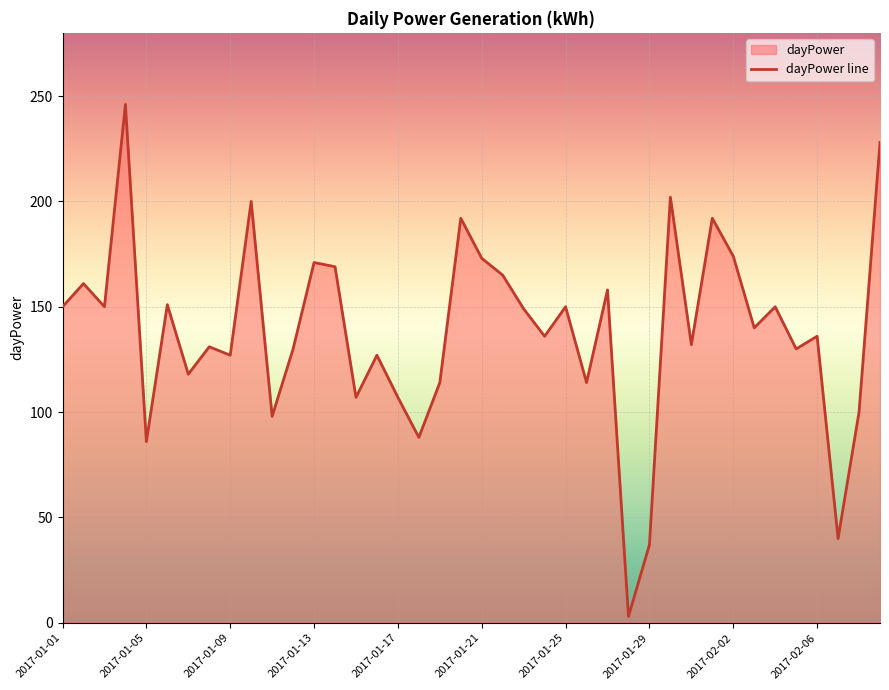

Reading left to right, what are all the values shown in this chart?

150	161	150	246	86	151	118	131	127	200	98	130	171	169	107	127	107	88	114	192	173	165	149	136	150	114	158	3	37	202	132	192	174	140	150	130	136	40	100	228